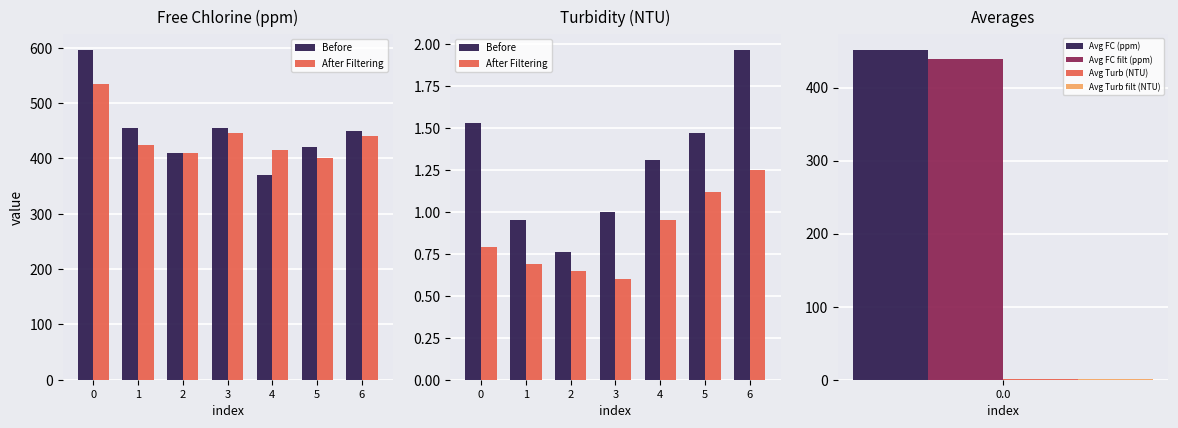

What is the difference between the highest and lowest values at 6?

0.7